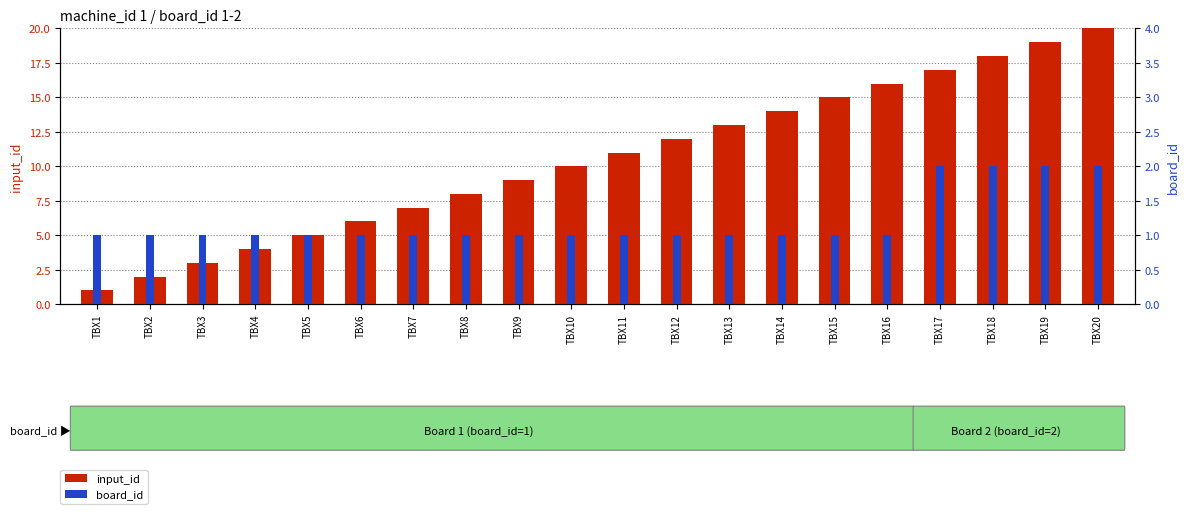

What value does the board_id series have at TBX14?

1